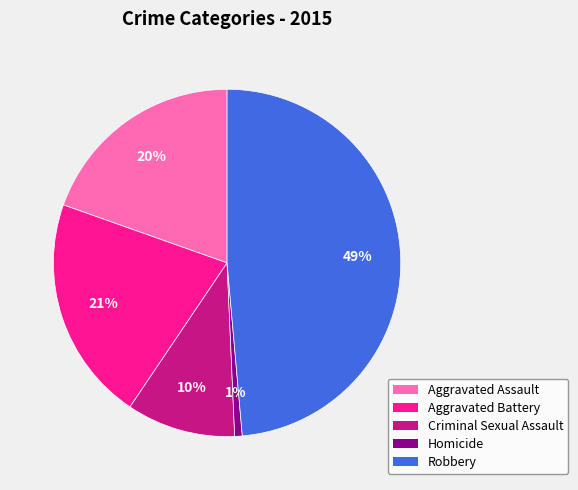

How many segments does this pie chart have?

5